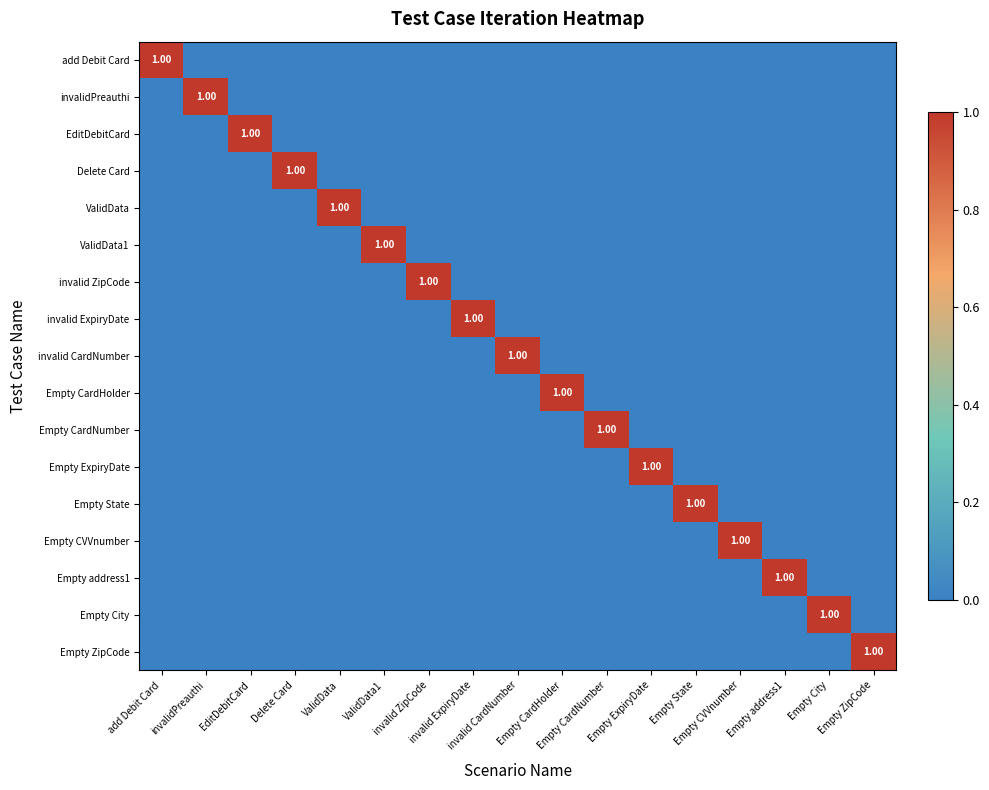

List the labels in order of Empty CardNumber value, smallest first.

add Debit Card, invalidPreauthi, EditDebitCard, Delete Card, ValidData, ValidData1, invalid ZipCode, invalid ExpiryDate, invalid CardNumber, Empty CardHolder, Empty ExpiryDate, Empty State, Empty CVVnumber, Empty address1, Empty City, Empty ZipCode, Empty CardNumber